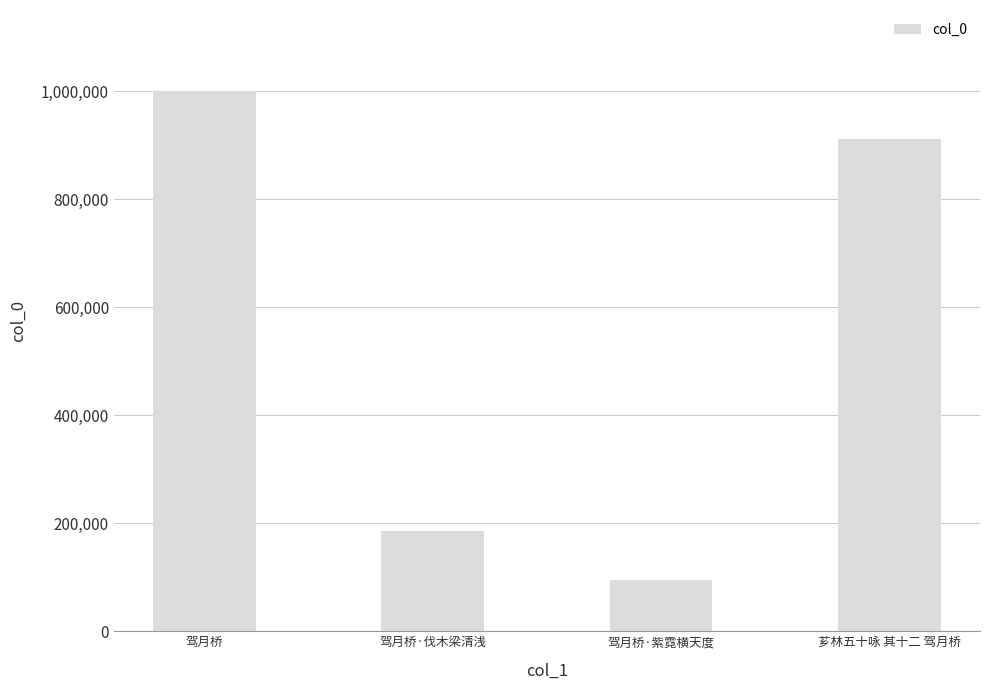

What is the ratio of the value at 驾月桥 to the value at 驾月桥·紫霓横天度?

10.6